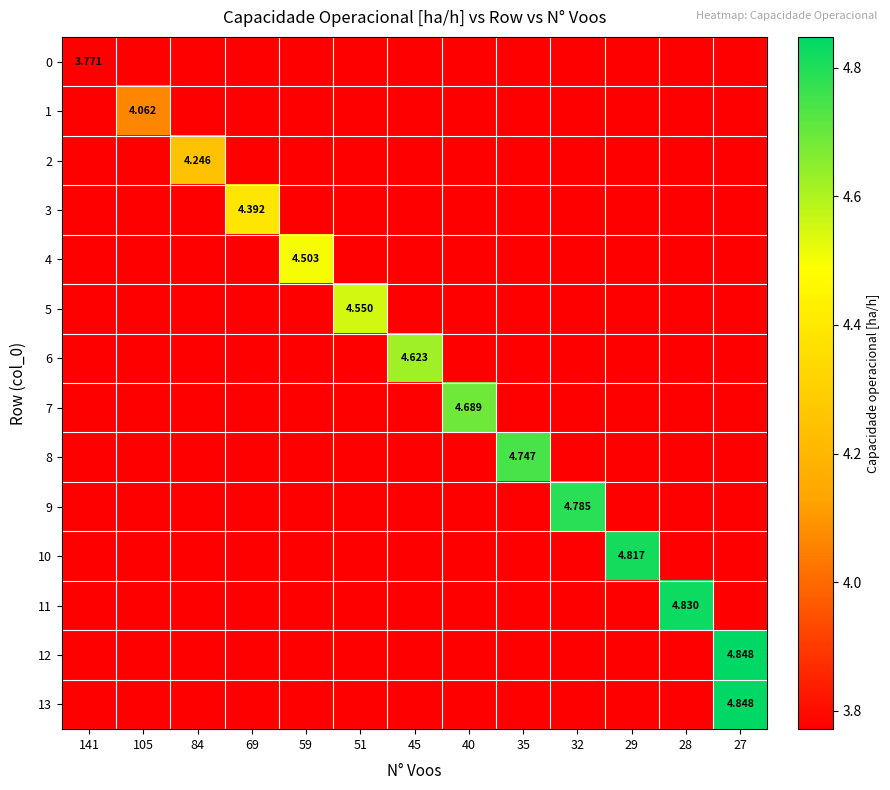

Count the number of categories in the chart.

13